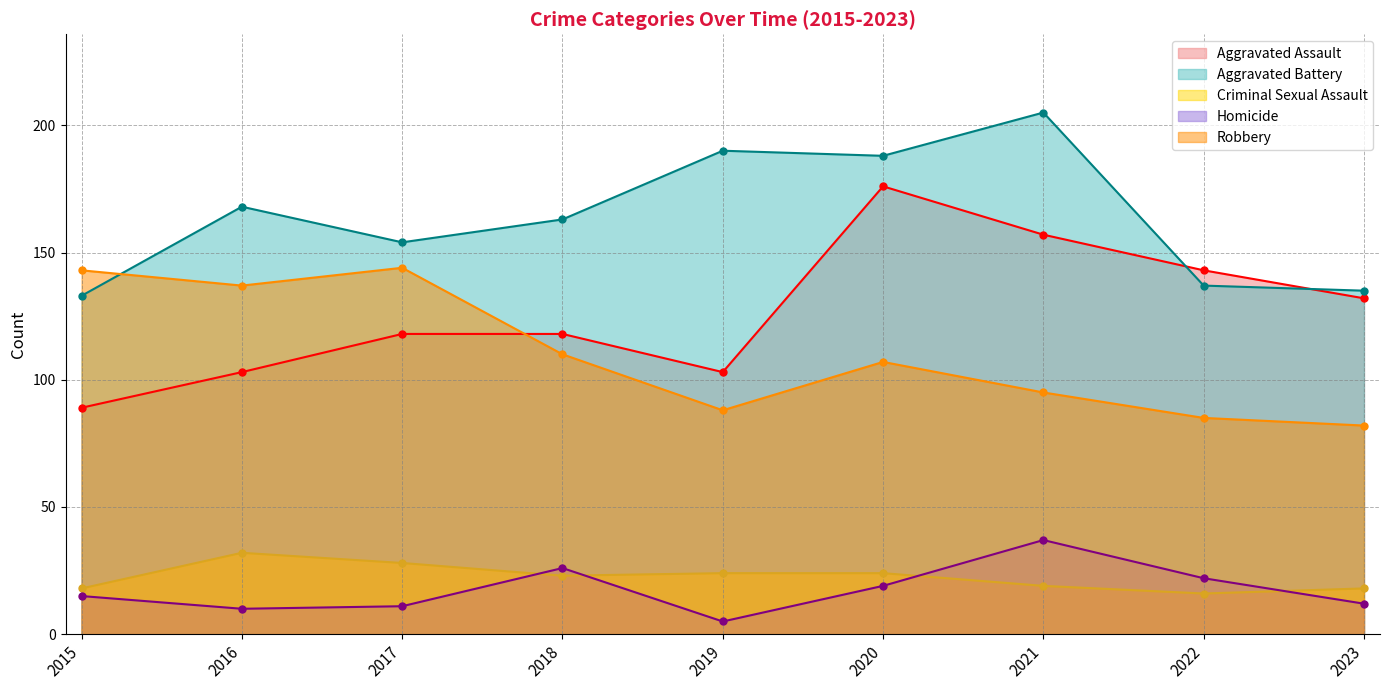

The Homicide series shows 26 at 2018. True or false?

True